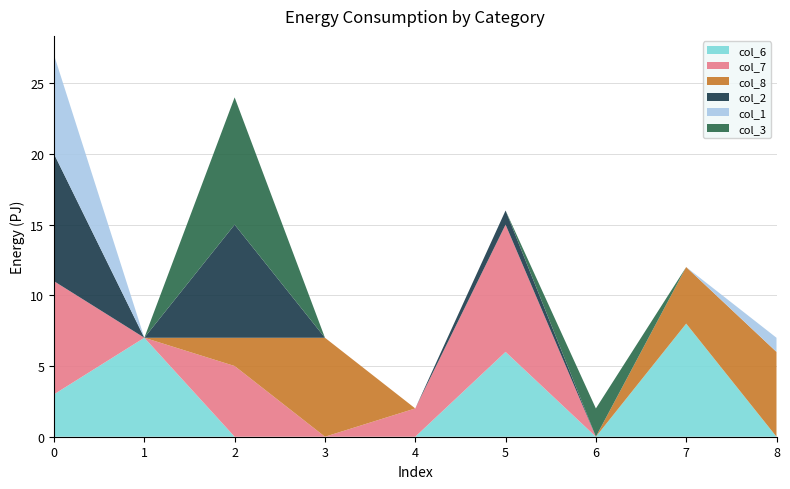

Reading left to right, what are all the values shown in this chart?

col_6: 0=3	2=7	0=0	0=0	0=0	0=6	0=0	0=8	3=0
col_7: 0=8	2=0	0=5	0=0	0=2	0=9	0=0	0=0	3=0
col_8: 0=0	2=0	0=2	0=7	0=0	0=0	0=0	0=4	3=6
col_2: 0=9	2=0	0=8	0=0	0=0	0=1	0=0	0=0	3=0
col_1: 0=7	2=0	0=0	0=0	0=0	0=0	0=0	0=0	3=1
col_3: 0=0	2=0	0=9	0=0	0=0	0=0	0=2	0=0	3=0